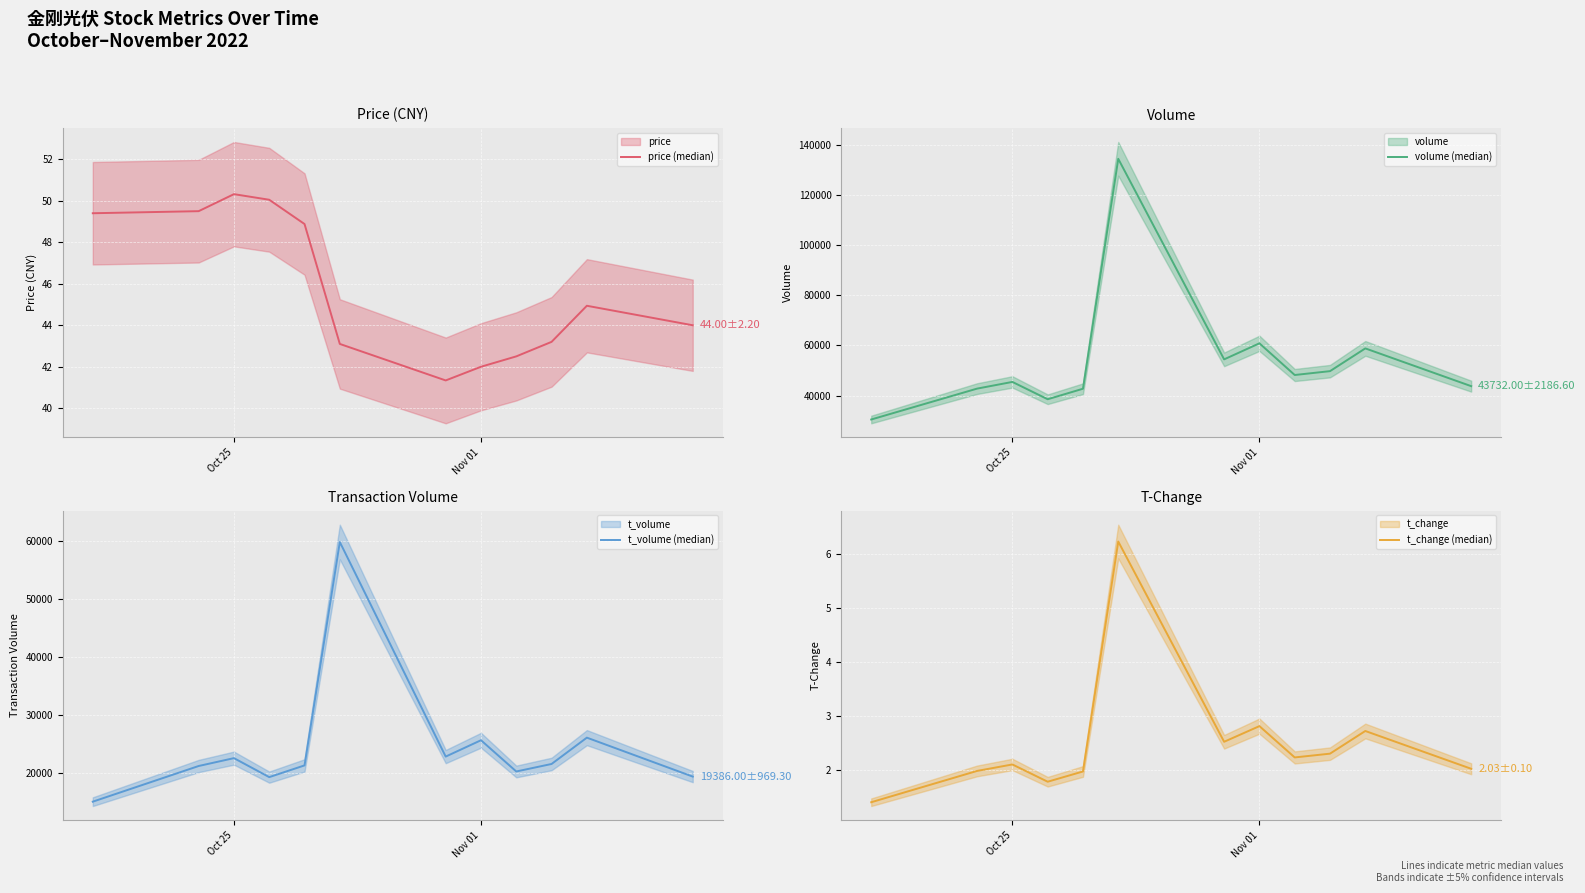

Is the value of price (median) at 7 greater than the value of t_volume (median) at 10?

No